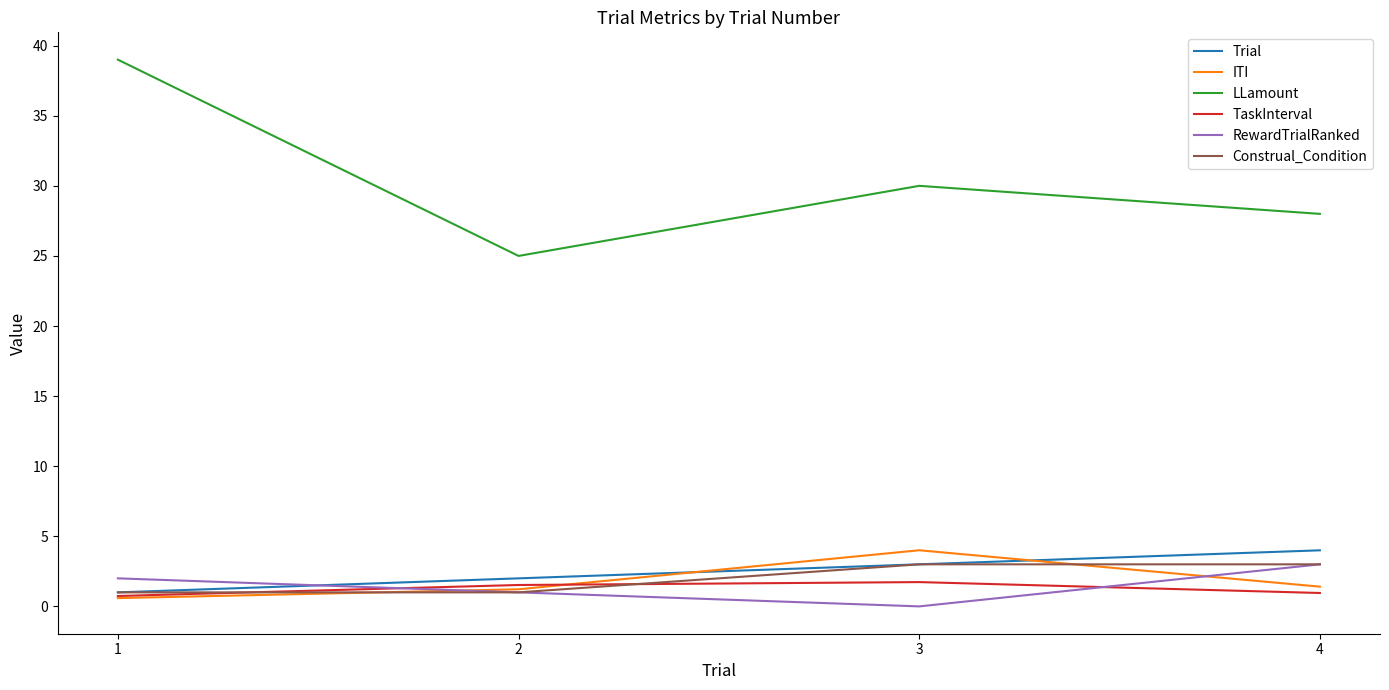

Which series has the largest total across all categories?

LLamount